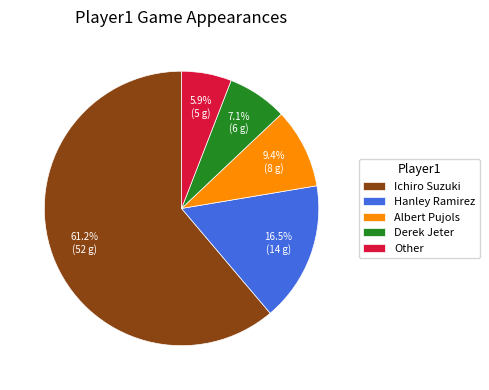

What percentage is NOT represented by Albert Pujols?

90.6%